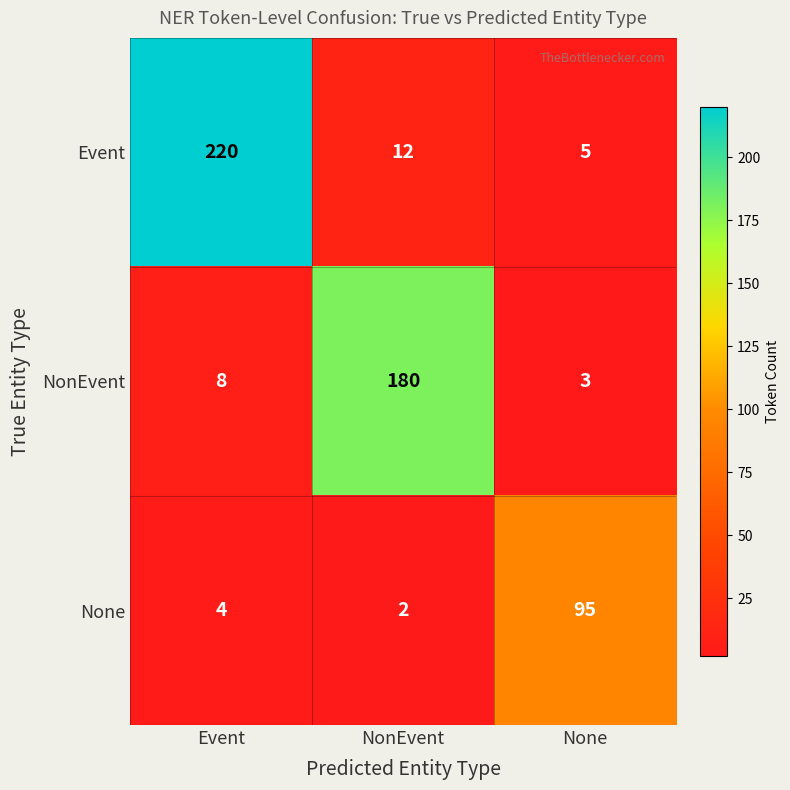

List the series in order of their overall mean, lowest first.

None, NonEvent, Event